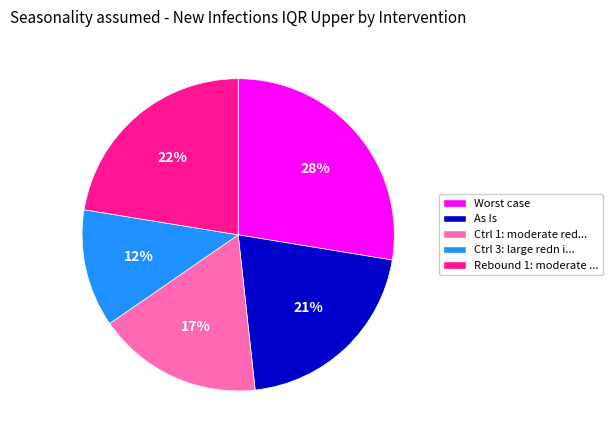

To the nearest percent, what is the average slice percentage?

20%